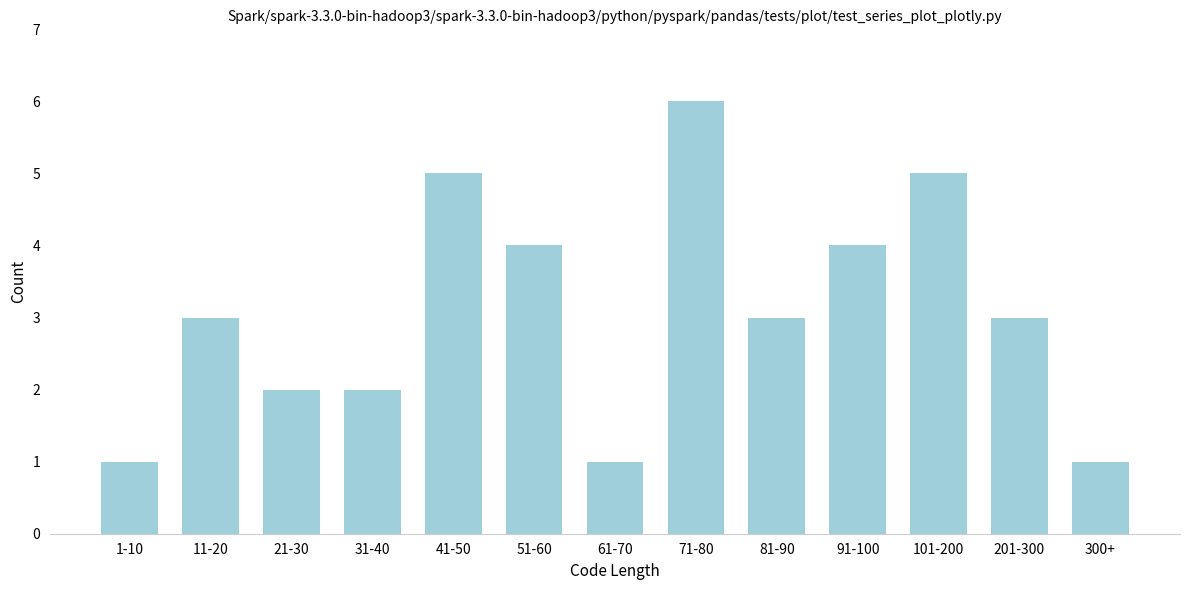

Reading left to right, what are all the values shown in this chart?

1-10=1	11-20=3	21-30=2	31-40=2	41-50=5	51-60=4	61-70=1	71-80=6	81-90=3	91-100=4	101-200=5	201-300=3	300+=1